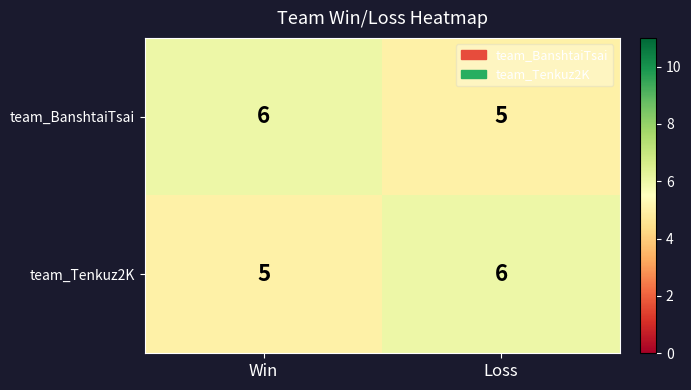

At how many categories does at least one series exceed 5?

2